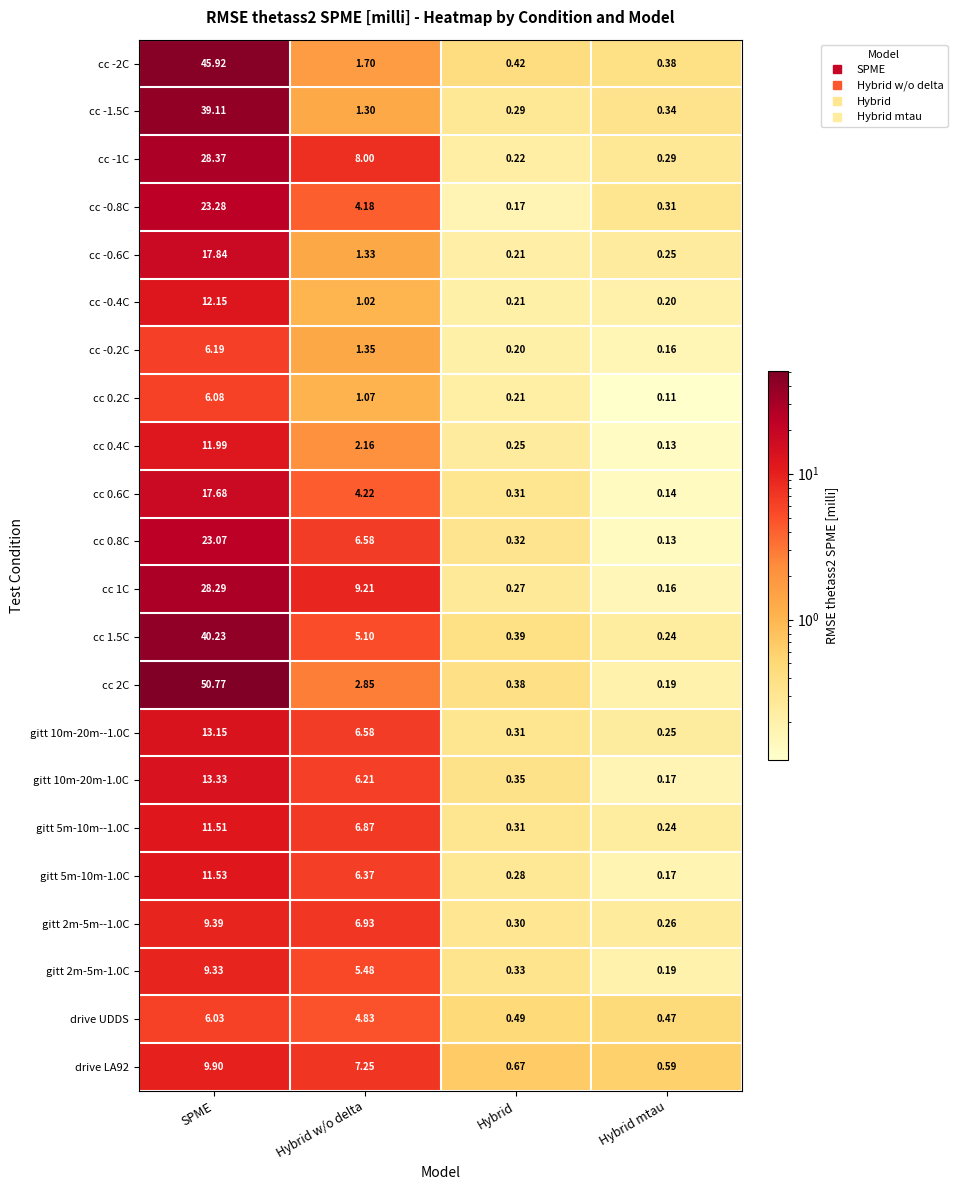

At which label does cc -1C reach its minimum?

Hybrid